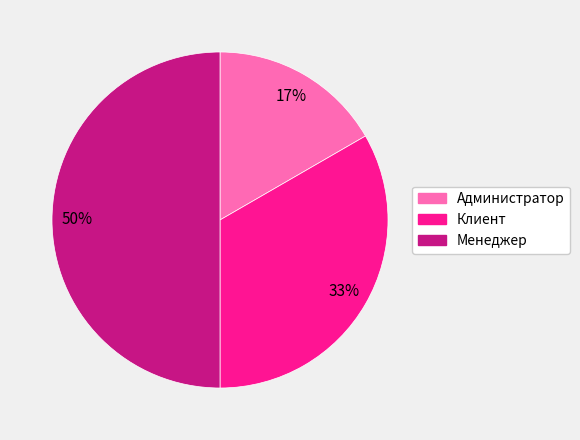

What percentage is the Менеджер slice, to the nearest percent?

50%